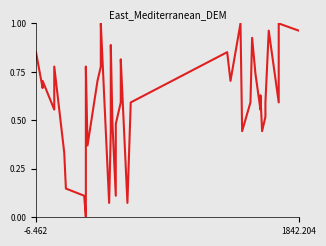

How many lines are shown in the chart?

1